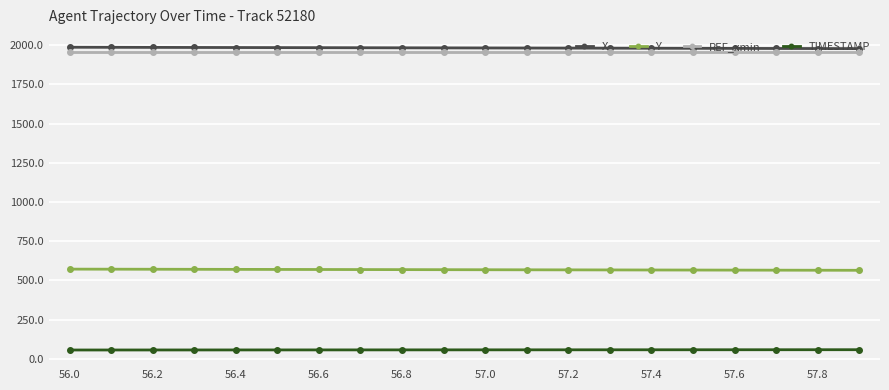

True or false: Y and REF_xmin cross at least once.

False